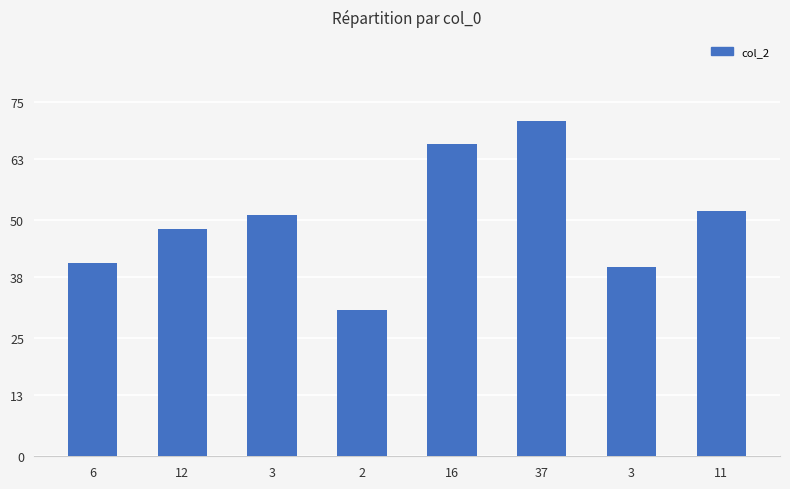

At which label does the data first exceed 51?

16